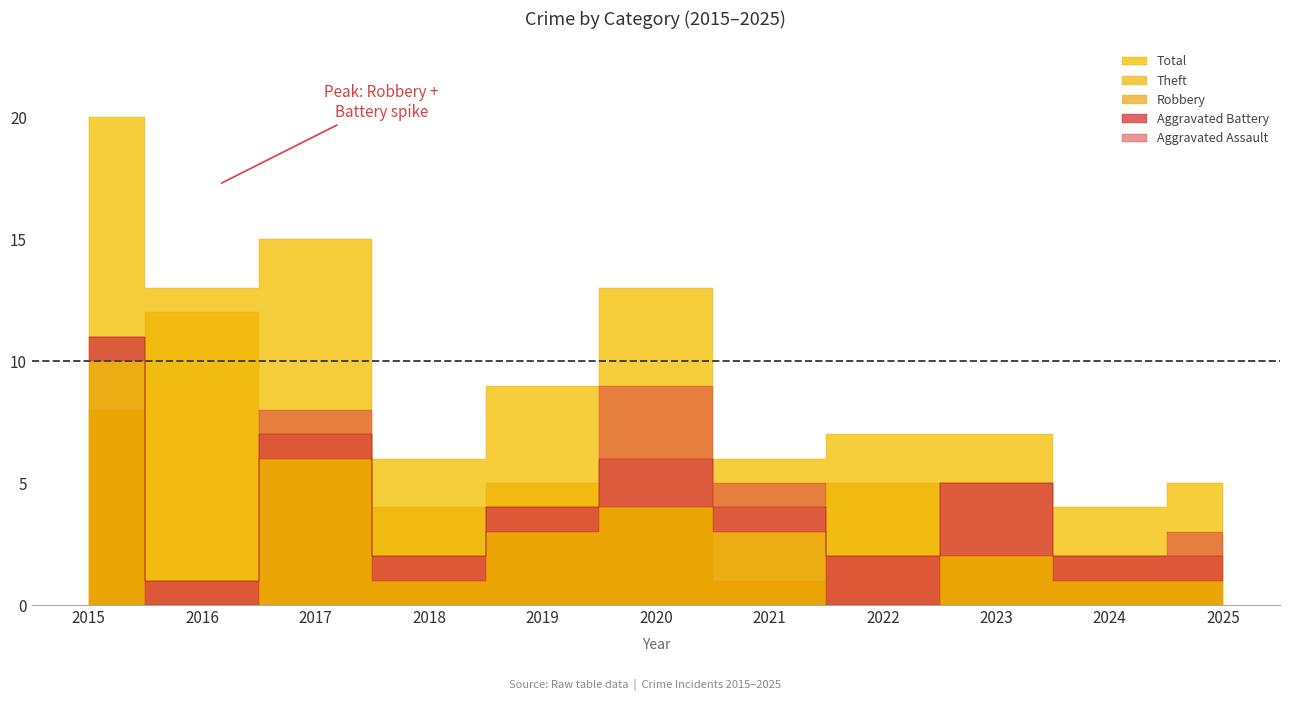

Reading left to right, what are all the values shown in this chart?

Theft: 8	12	7	4	5	4	1	5	2	2	2
Robbery: 10	0	6	1	3	4	3	0	2	1	1
Aggravated Battery: 1	1	1	1	1	2	1	2	3	1	1
Aggravated Assault: 0	0	1	0	0	3	1	0	0	0	1
Total: 20	13	15	6	9	13	6	7	7	4	5